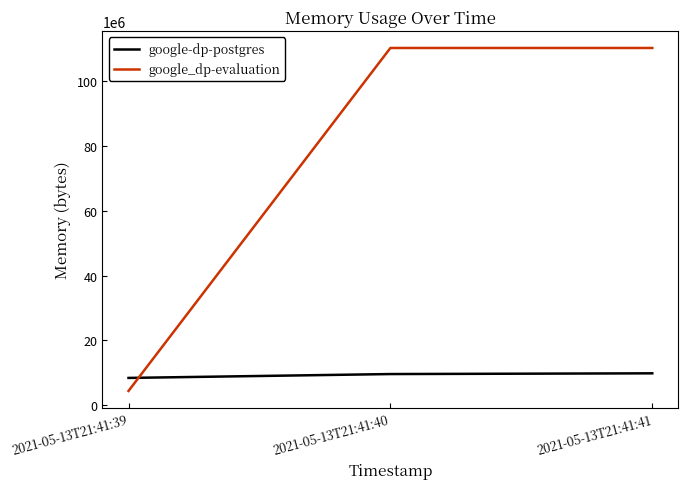

What is the smallest value displayed?

4444160